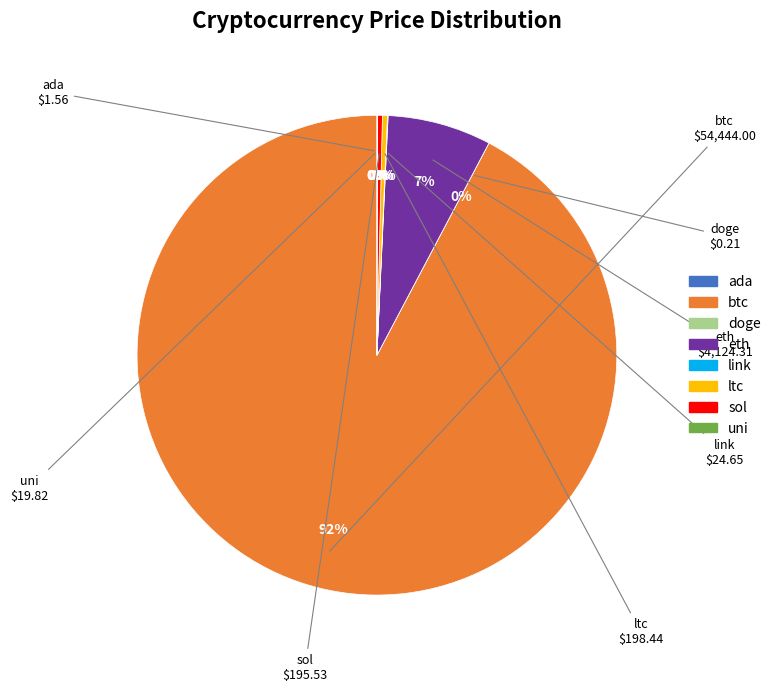

To the nearest percent, what is the average slice percentage?

12%